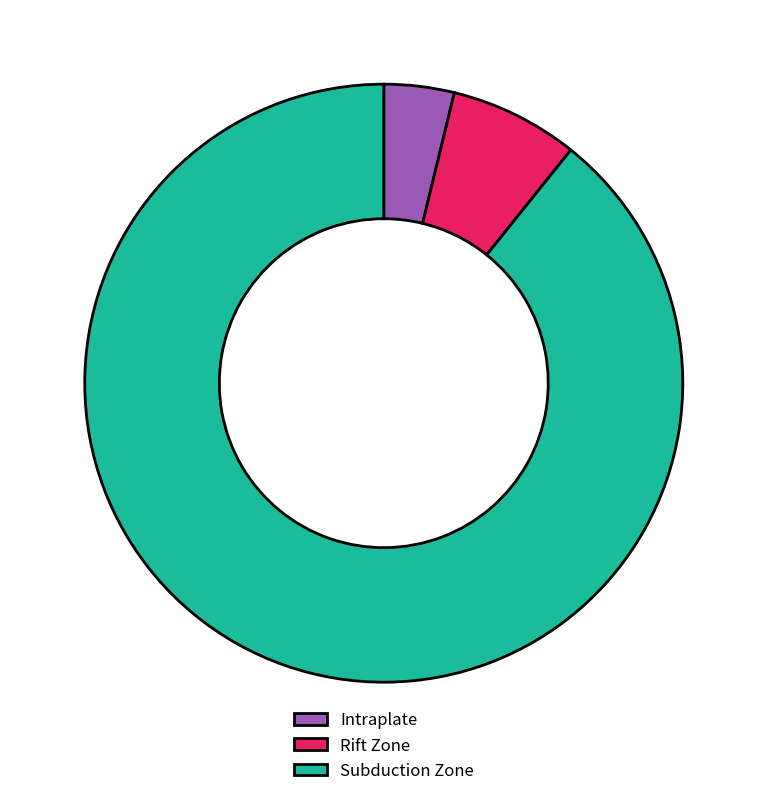

Which category has the biggest portion of the pie?

Subduction Zone